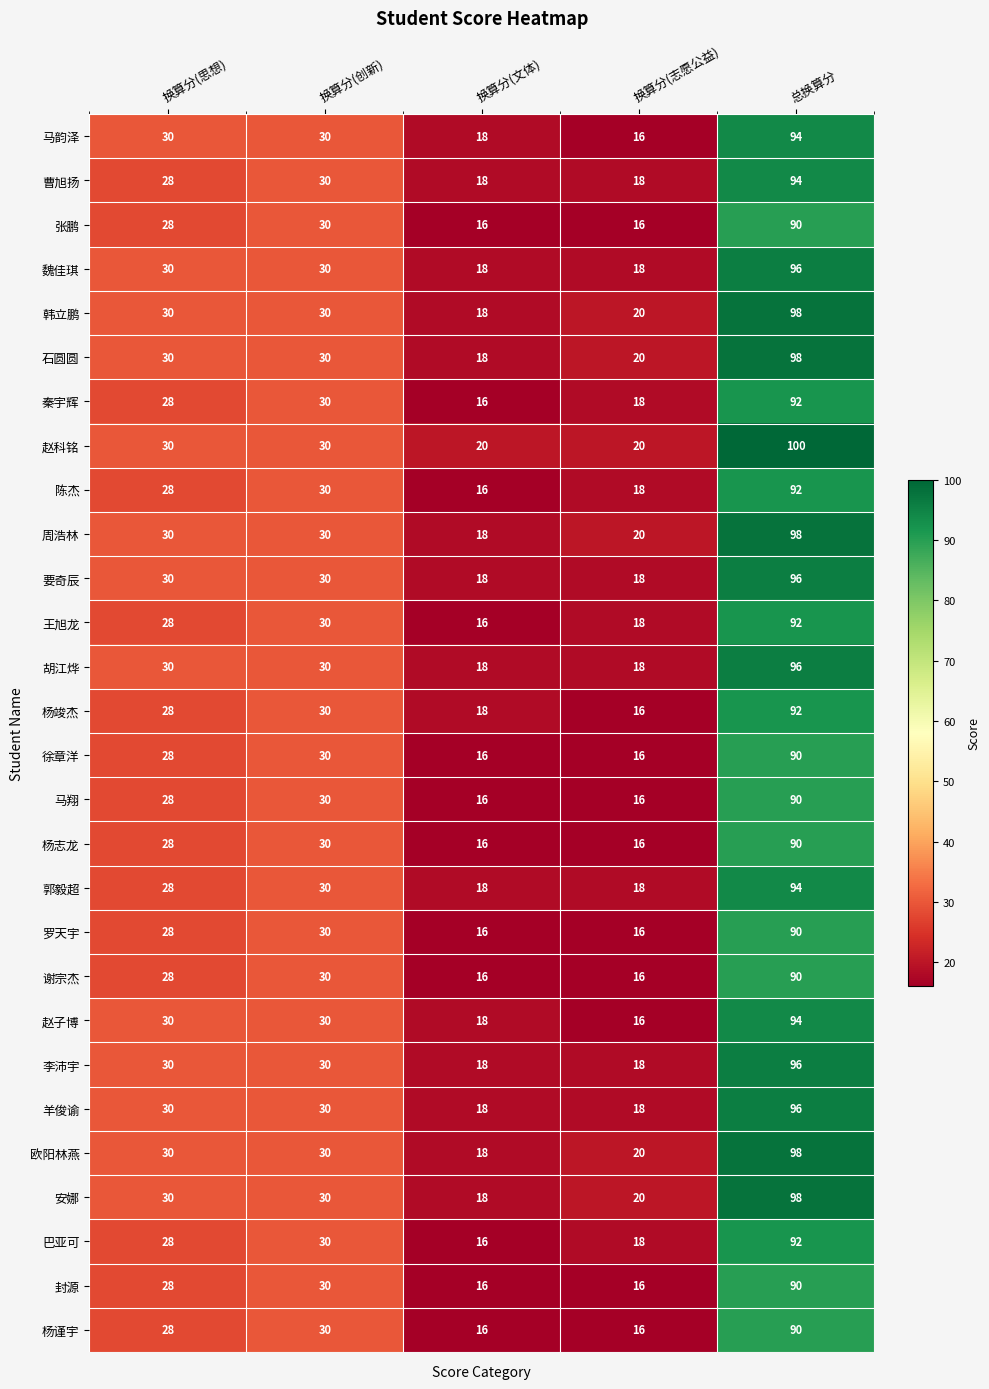

The value of 赵子博 at 换算分(志愿公益) is 7. True or false?

False